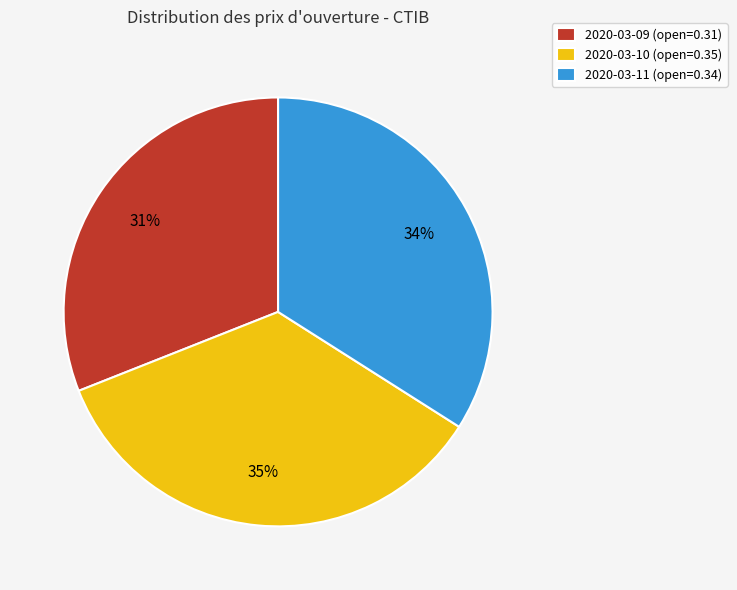

Which slice is the smallest?

2020-03-09 (open=0.31)